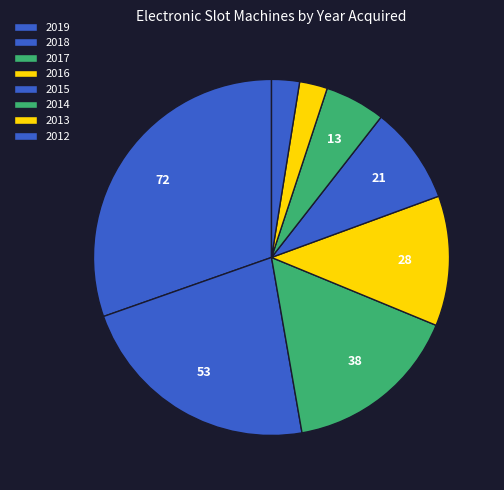

How many slices are in this pie chart?

8